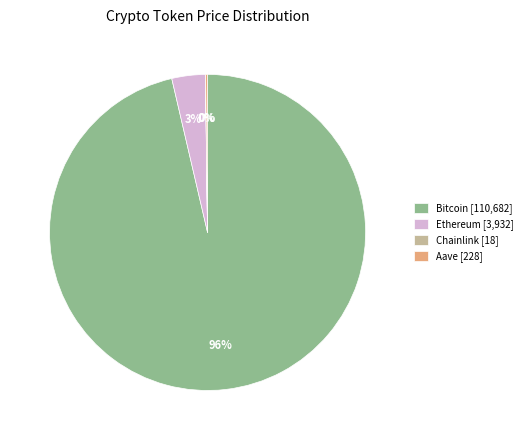

To the nearest percent, what is the average slice percentage?

25%